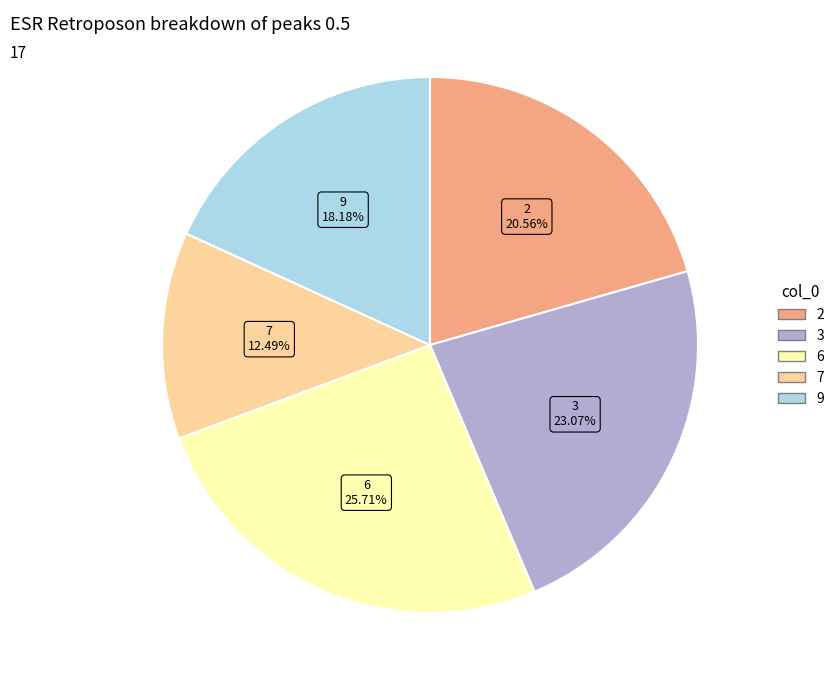

Is there a majority slice in this chart?

No